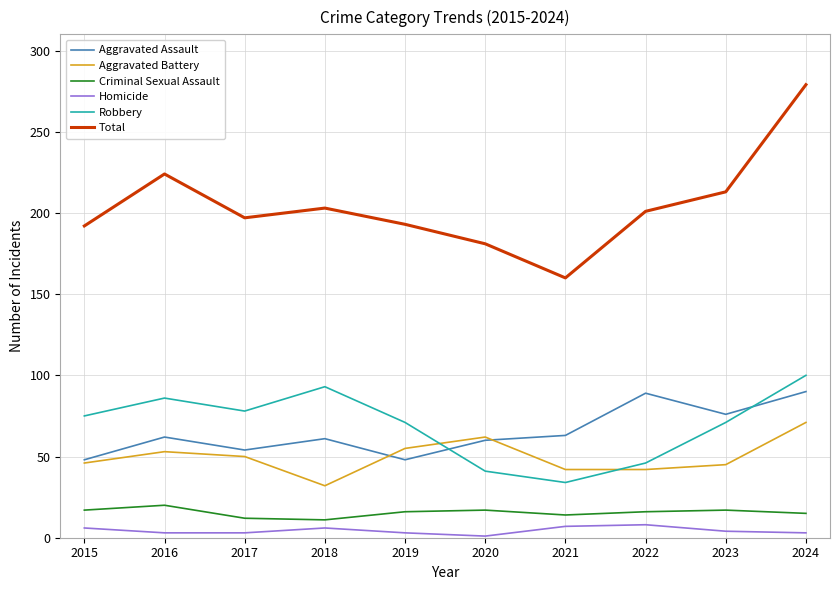

What is the smallest value displayed?

1